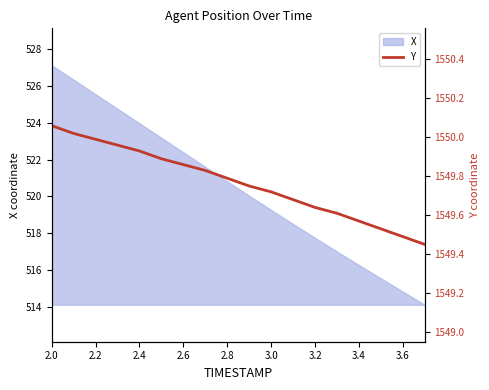

Is it true that X equals 295.7 at 2.6?

False